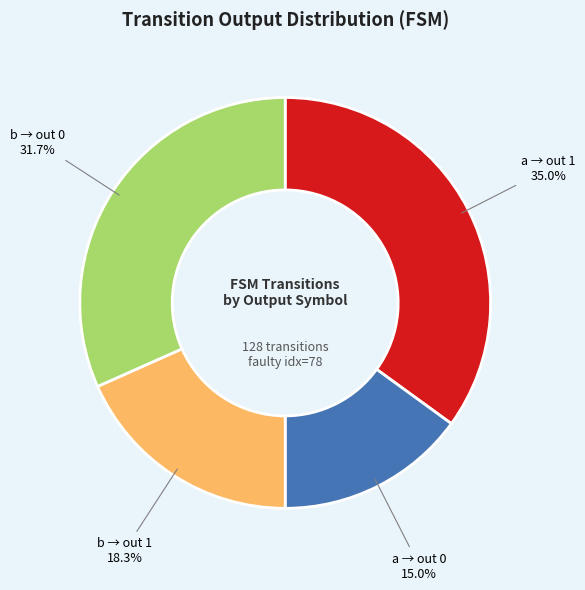

Which category has the biggest portion of the pie?

a → out 1